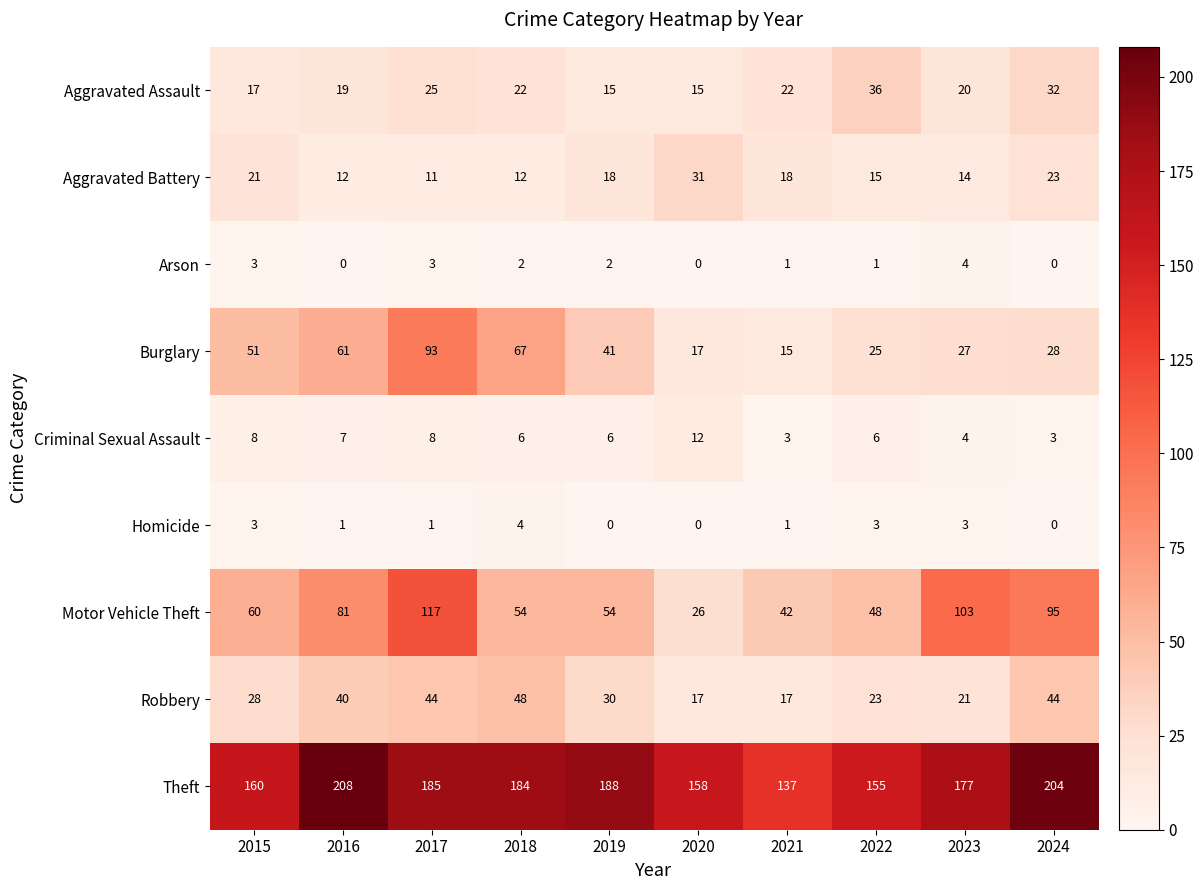

Count the Homicide values in the range 0 to 3.

9